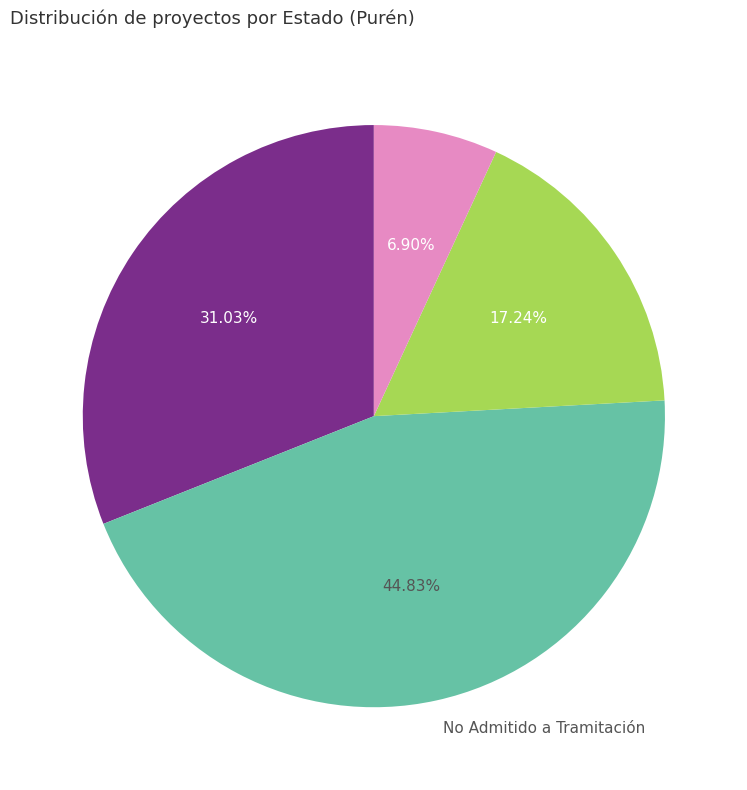

Is Desistido the majority of the pie?

No